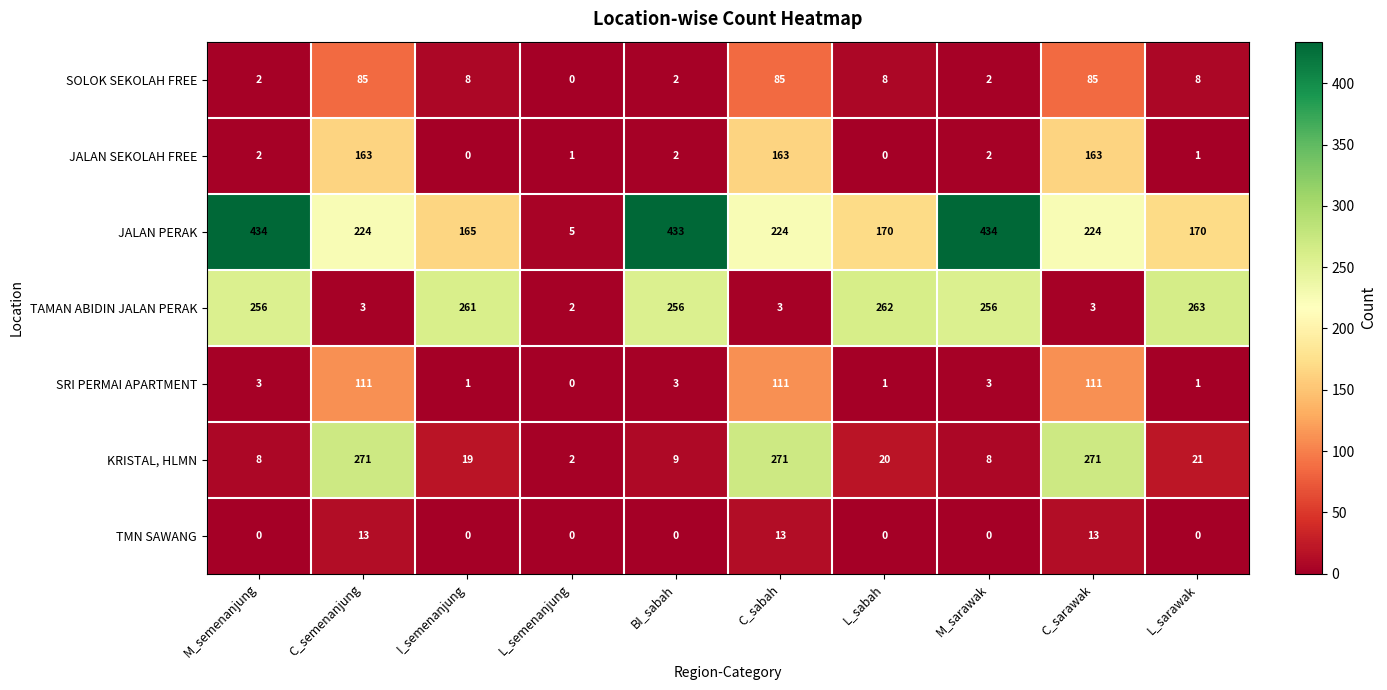

Is the value of SOLOK SEKOLAH FREE at L_semenanjung greater than the value of JALAN PERAK at BI_sabah?

No